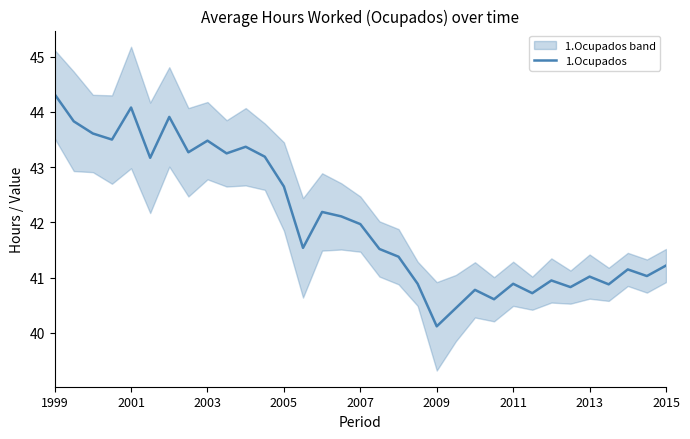

How many data points are above 41?

23